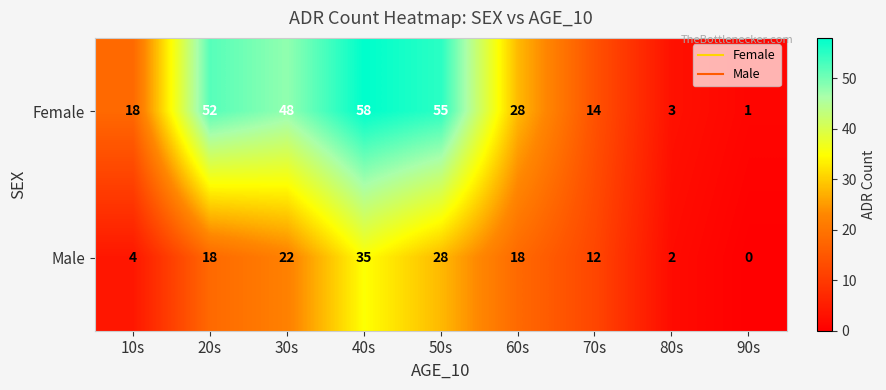

How many values in the Male series are below 18?

4